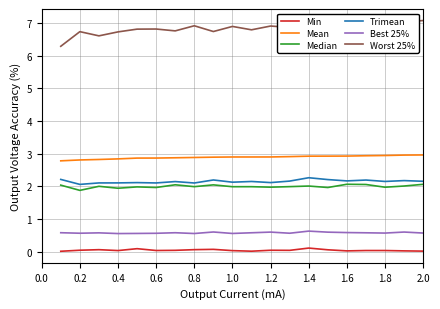

What is the minimum value for Best 25%?

0.6